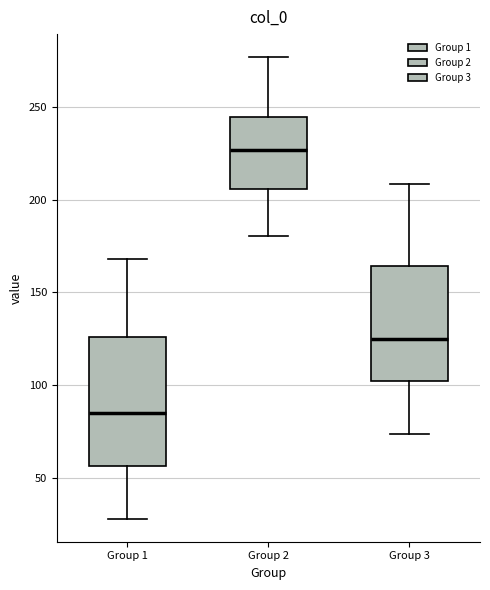

Which box has the lowest median line?

Group 1